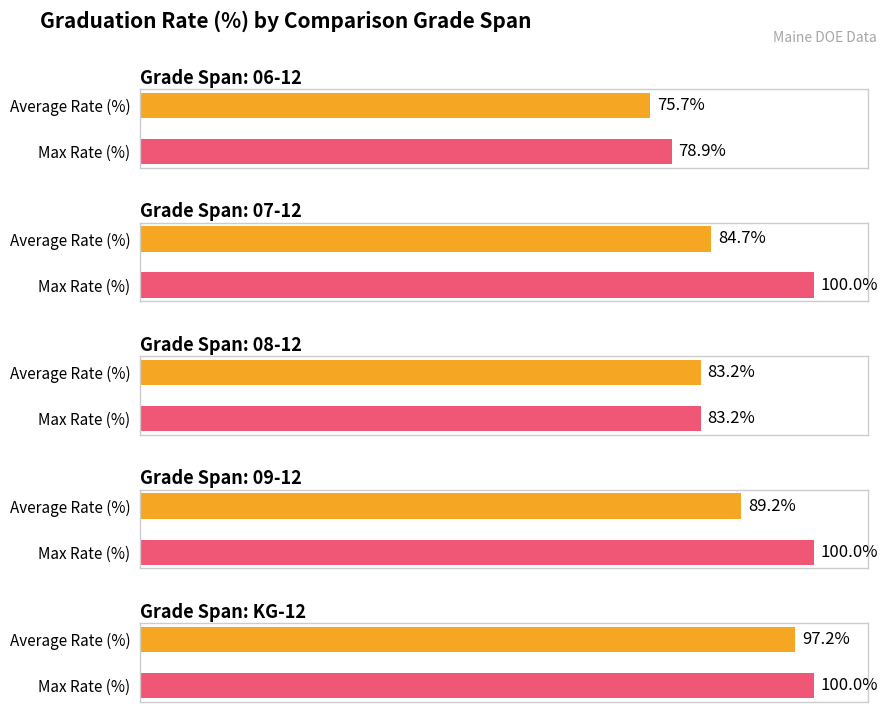

Rank the series by their average value, from lowest to highest.

Average Rate (%), Max Rate (%)